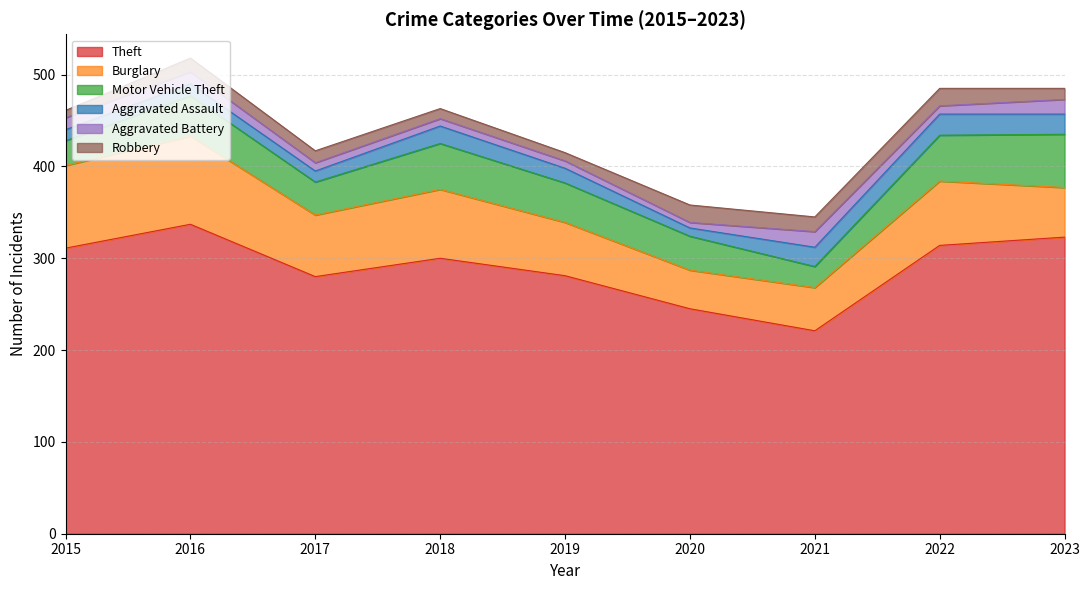

What is the value of the Motor Vehicle Theft point at the 4th from the left?

50